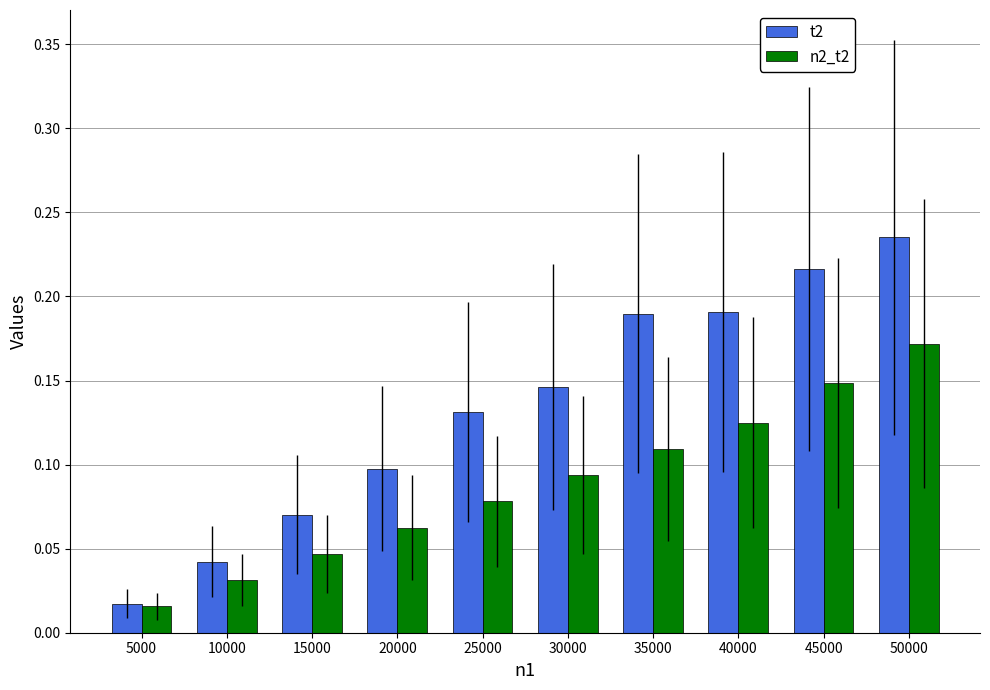

Which series has the largest range (max minus min)?

t2